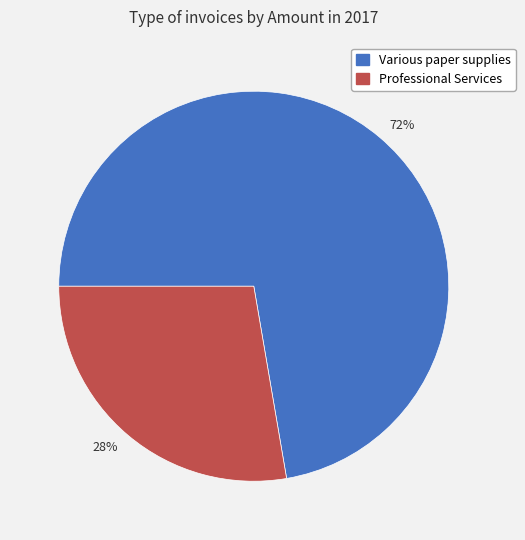

What is the majority slice?

72%